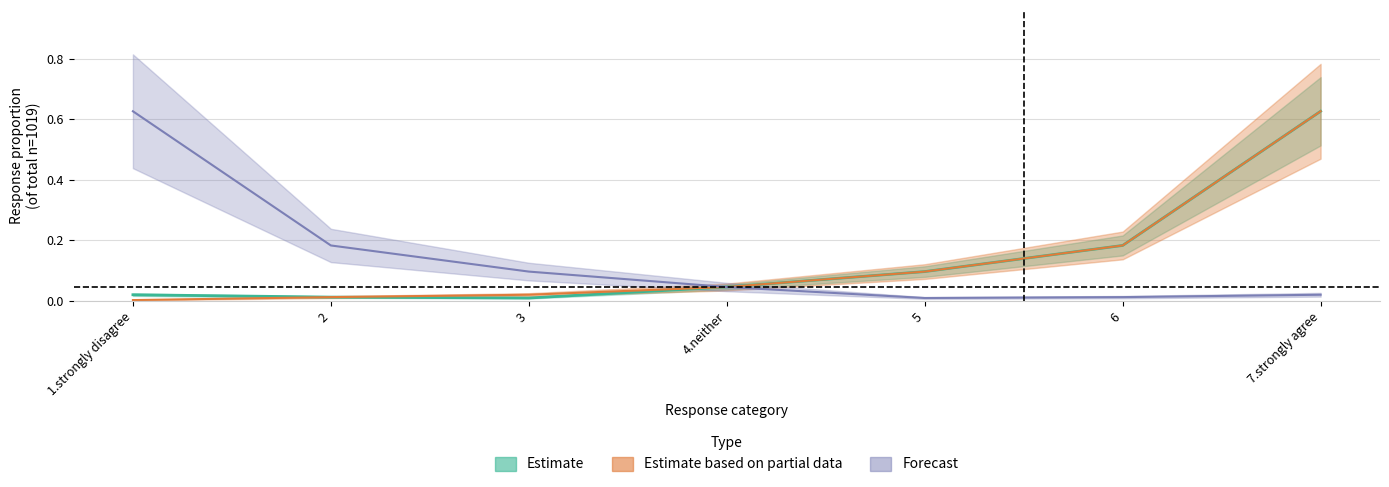

How many interior local valleys does the Forecast series have?

1